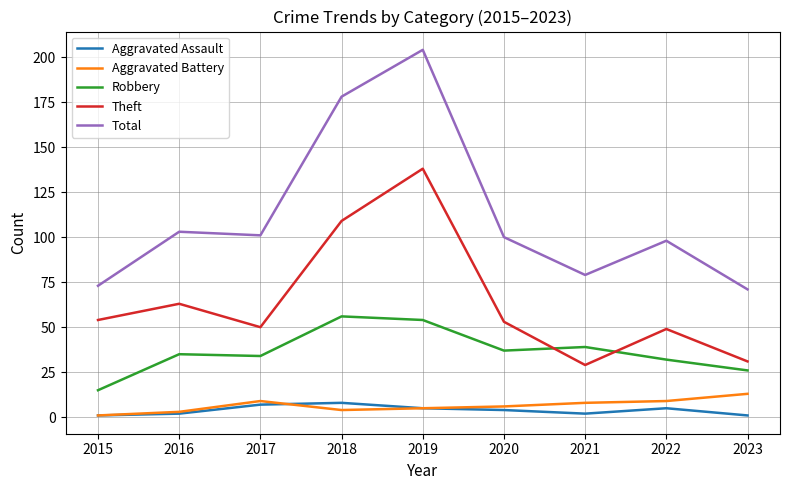

Is the value of Theft at 2020 greater than the value of Aggravated Battery at 2021?

Yes